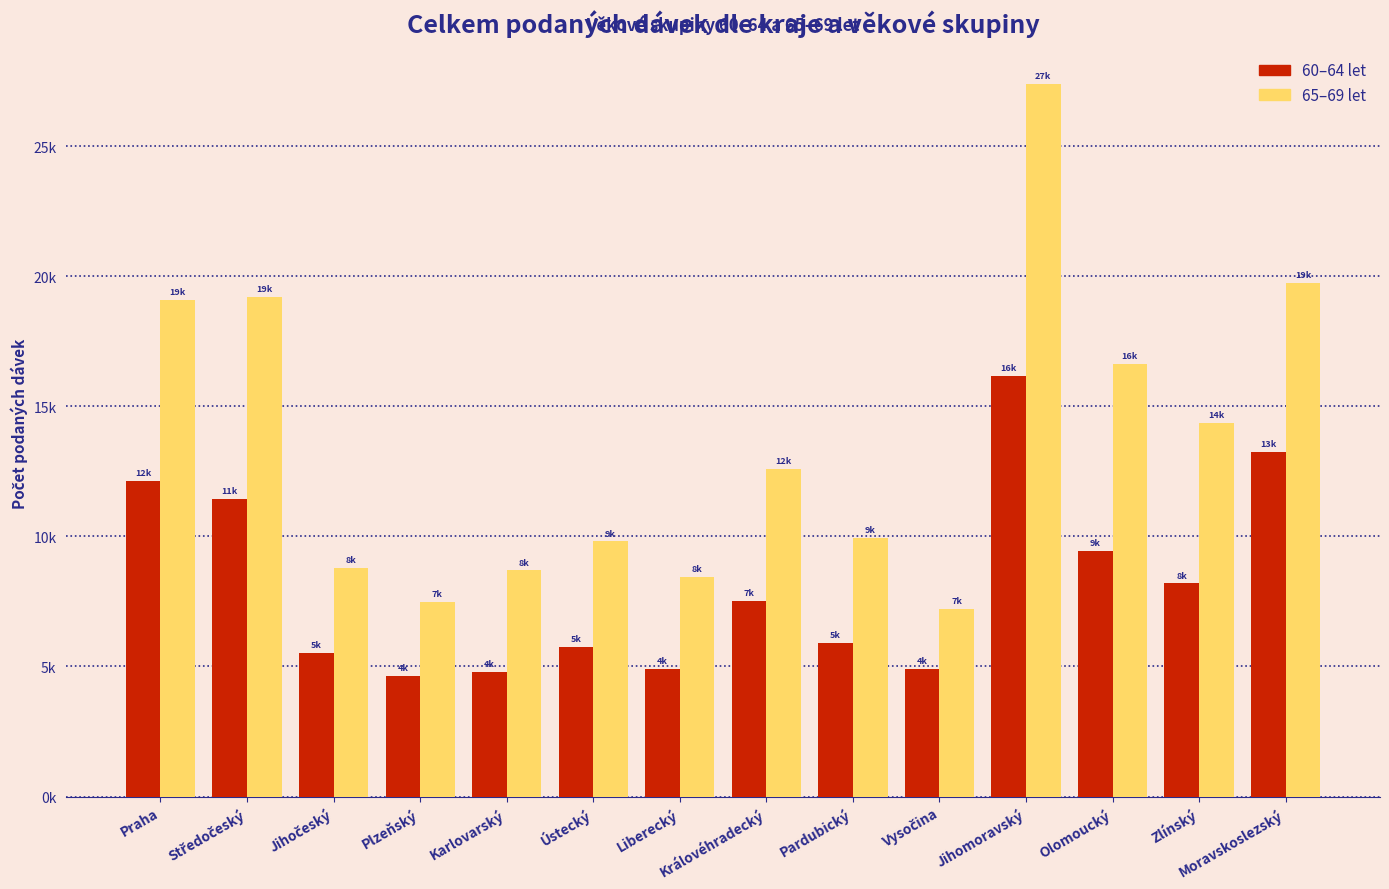

What is the difference between the highest and lowest values at Středočeský?

7754